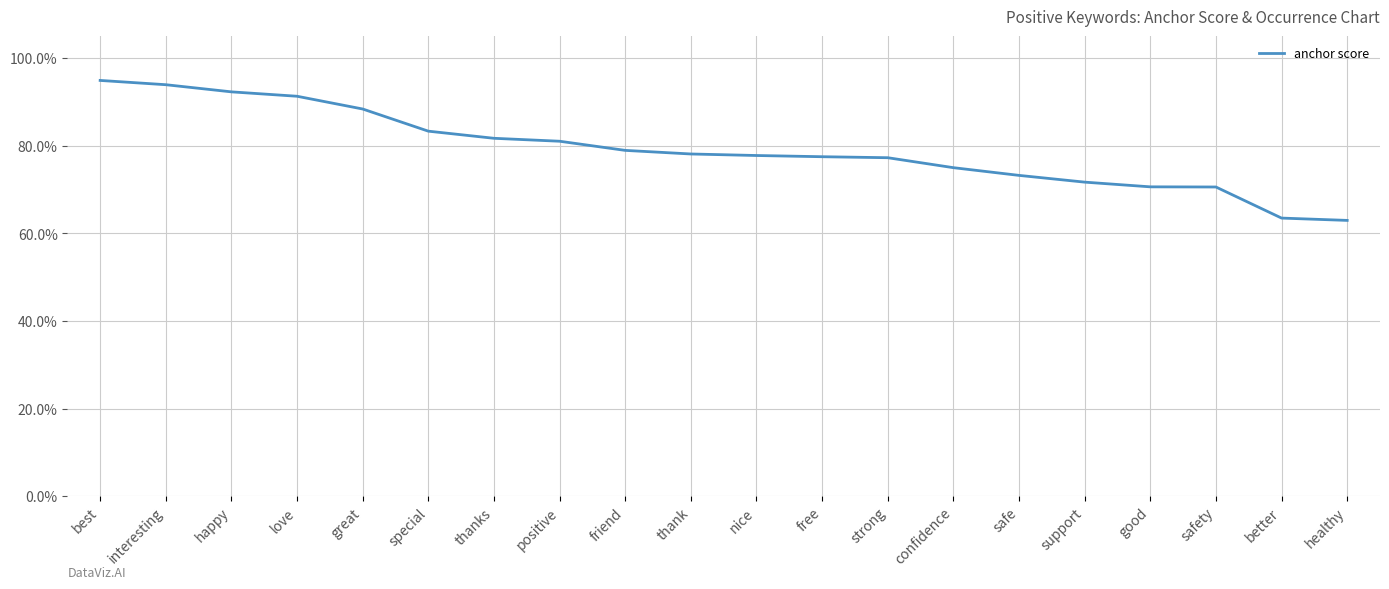

Which has a higher value, positive or thanks?

thanks